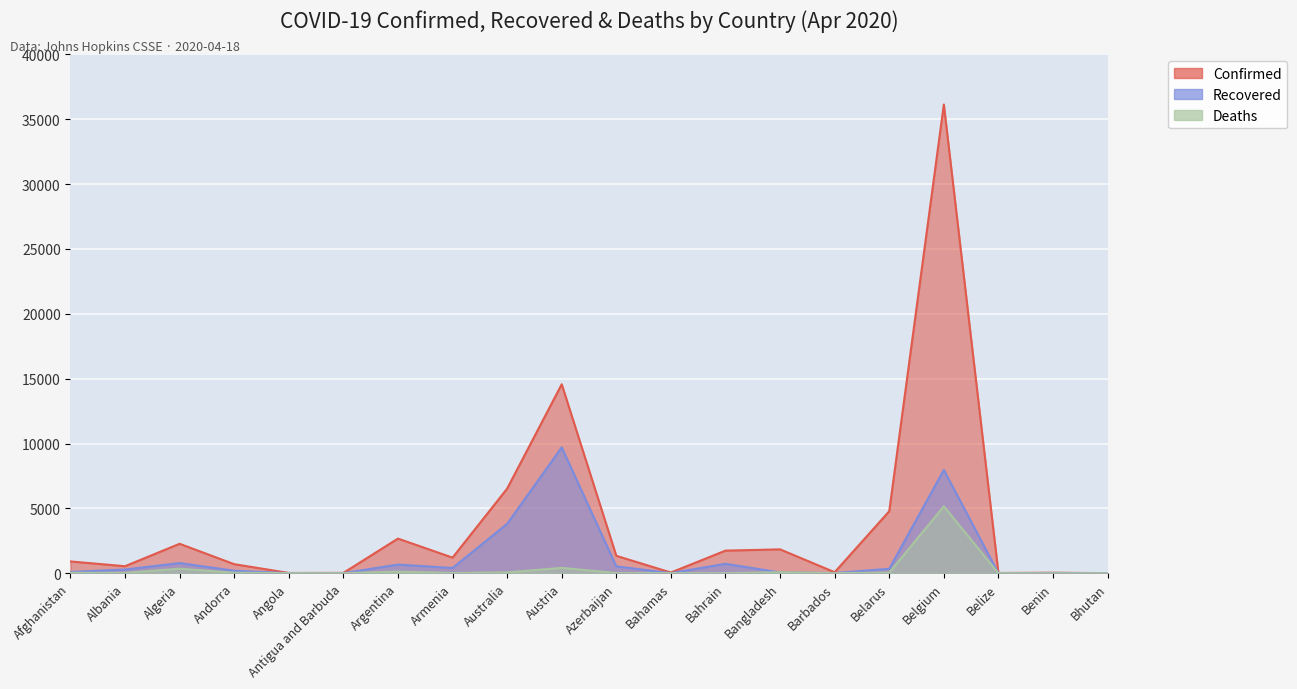

What is the label of the 11th point from the left?

Azerbaijan